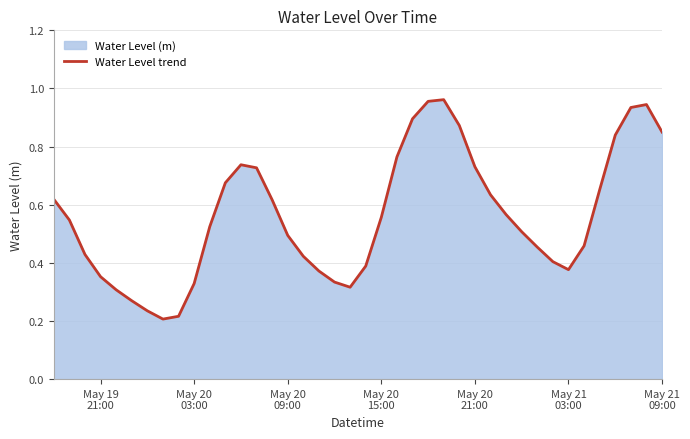

True or false: there are more than 1 points higher than both neighbors.

True